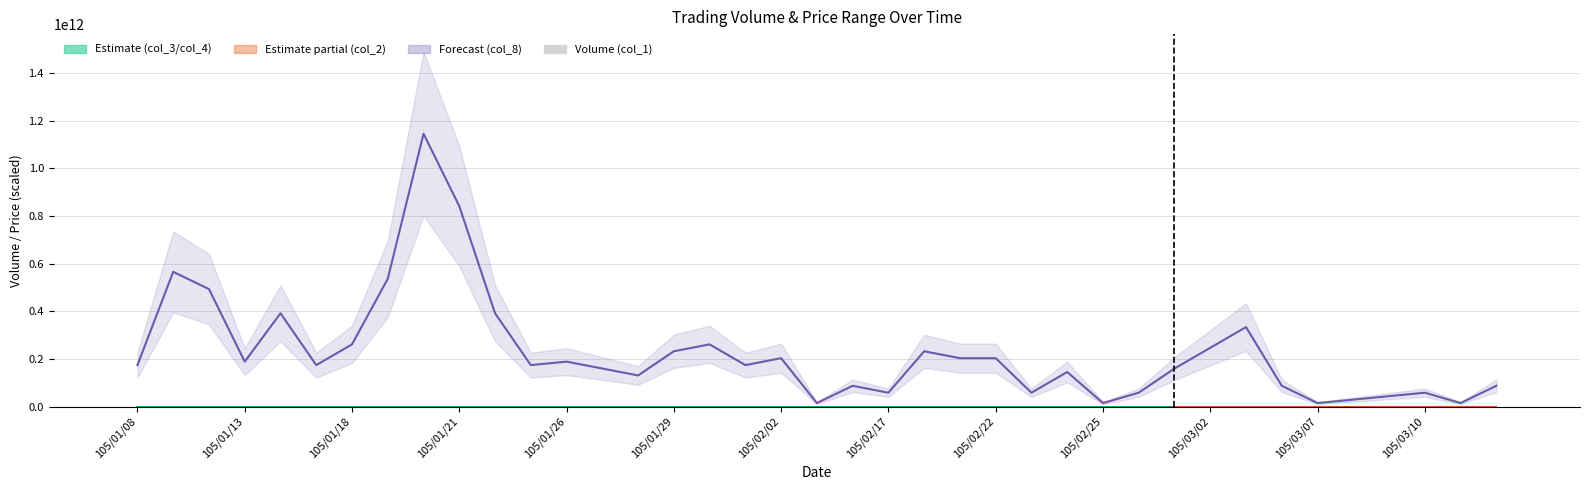

What position from the right is 105/02/22?

15